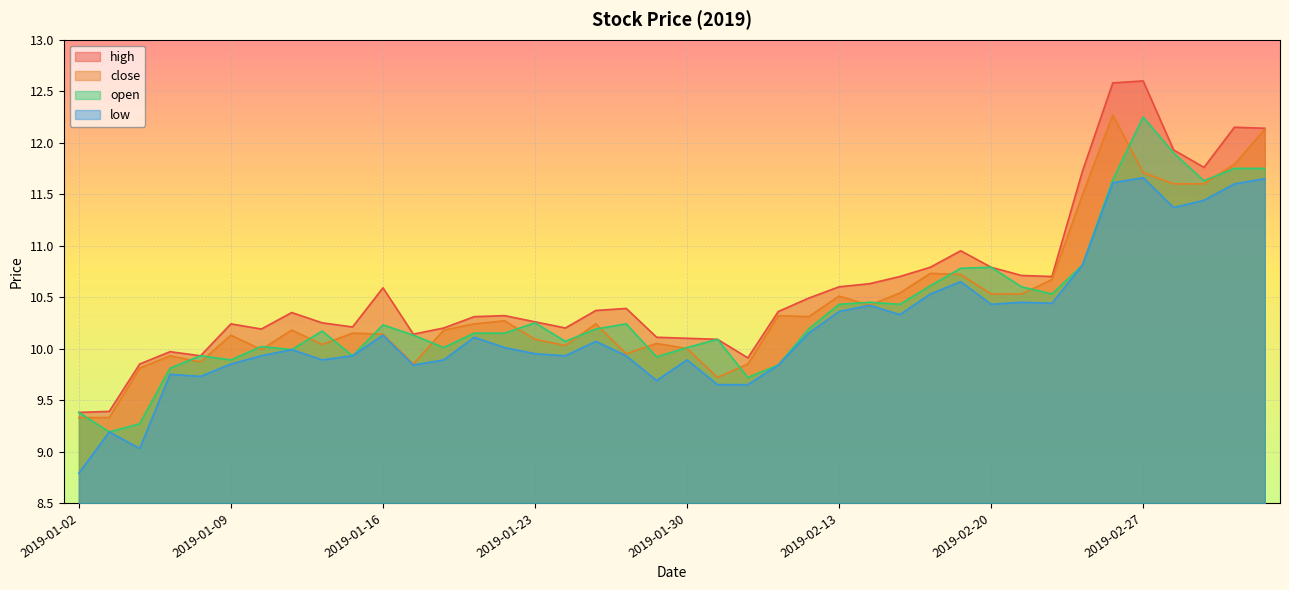

What are all the series names shown in the legend?

high, close, open, low